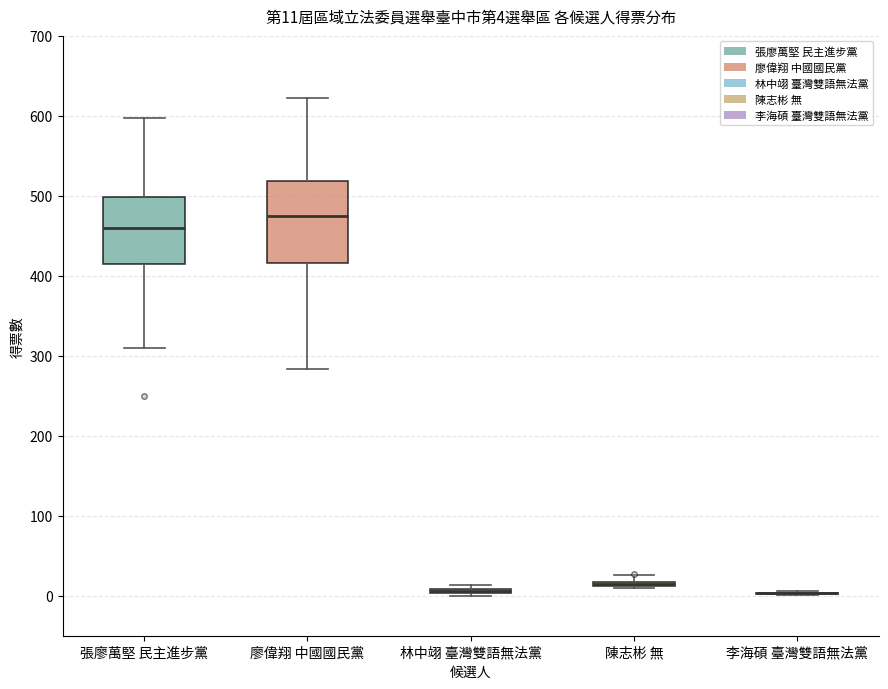

Comparing the boxes themselves (not the whiskers), which one is the tallest?

廖偉翔 中國國民黨